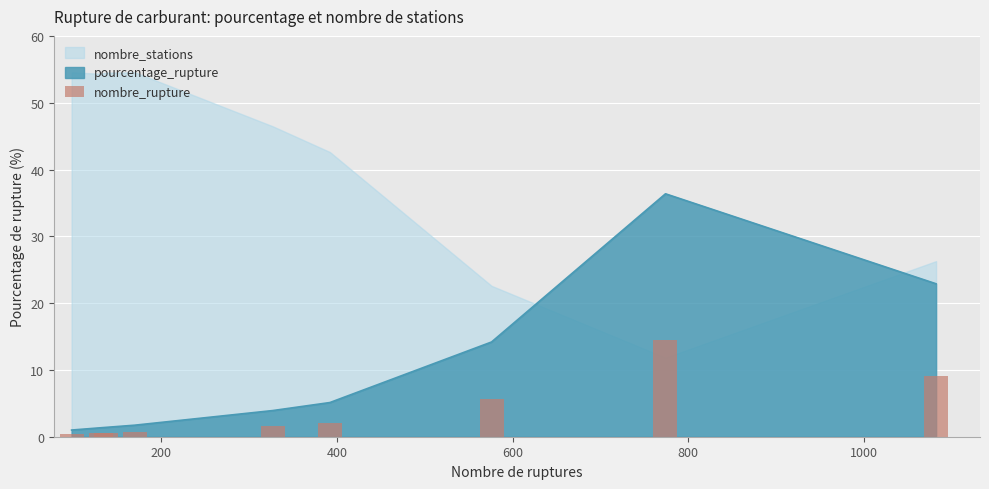

Reading right to left, what are all the values shown in this chart?

9.2	14.6	5.7	2.0	1.6	0.7	0.6	0.5	0.4